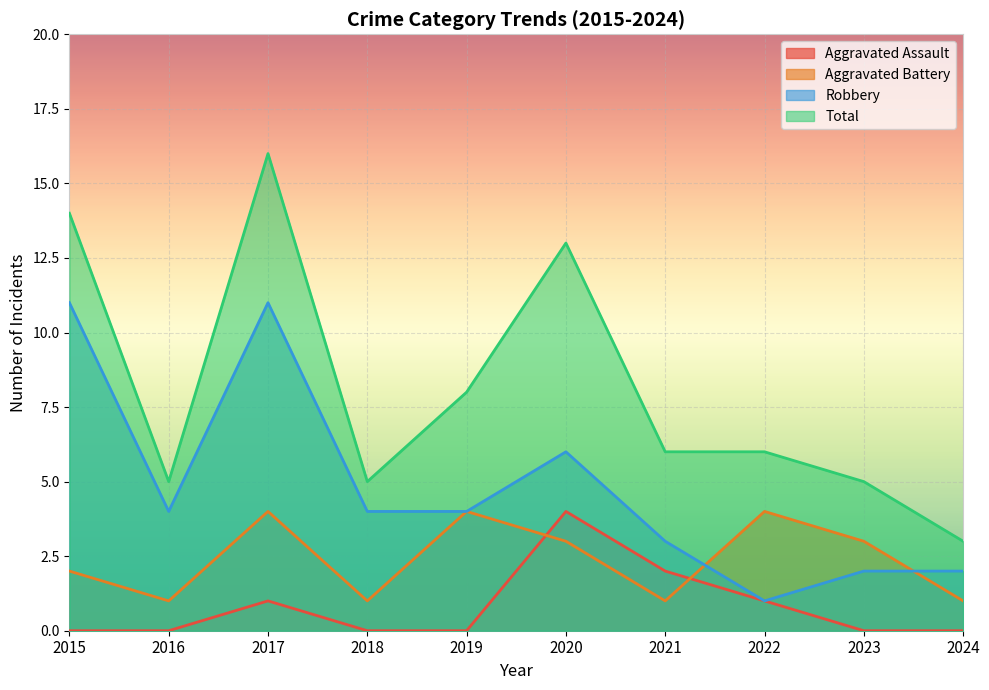

The Aggravated Battery series shows 1 at 2024. True or false?

False